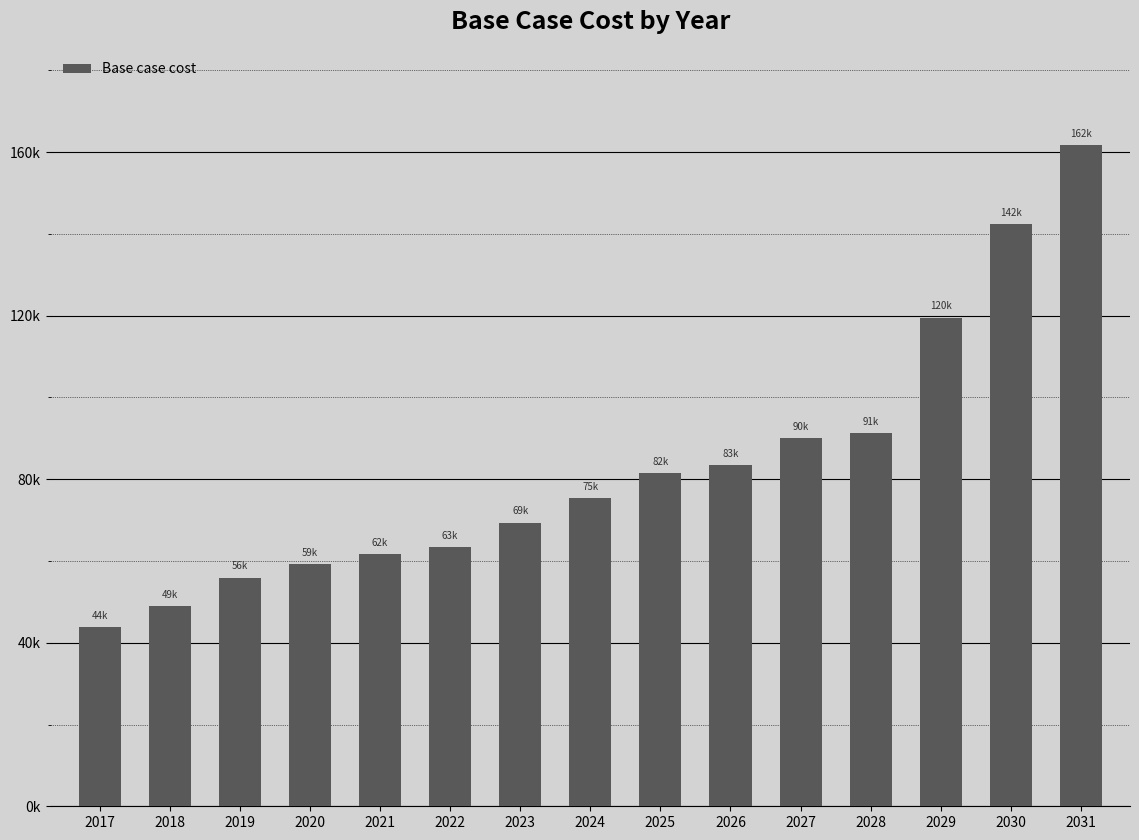

What is the difference between the maximum and minimum values?

117833.6